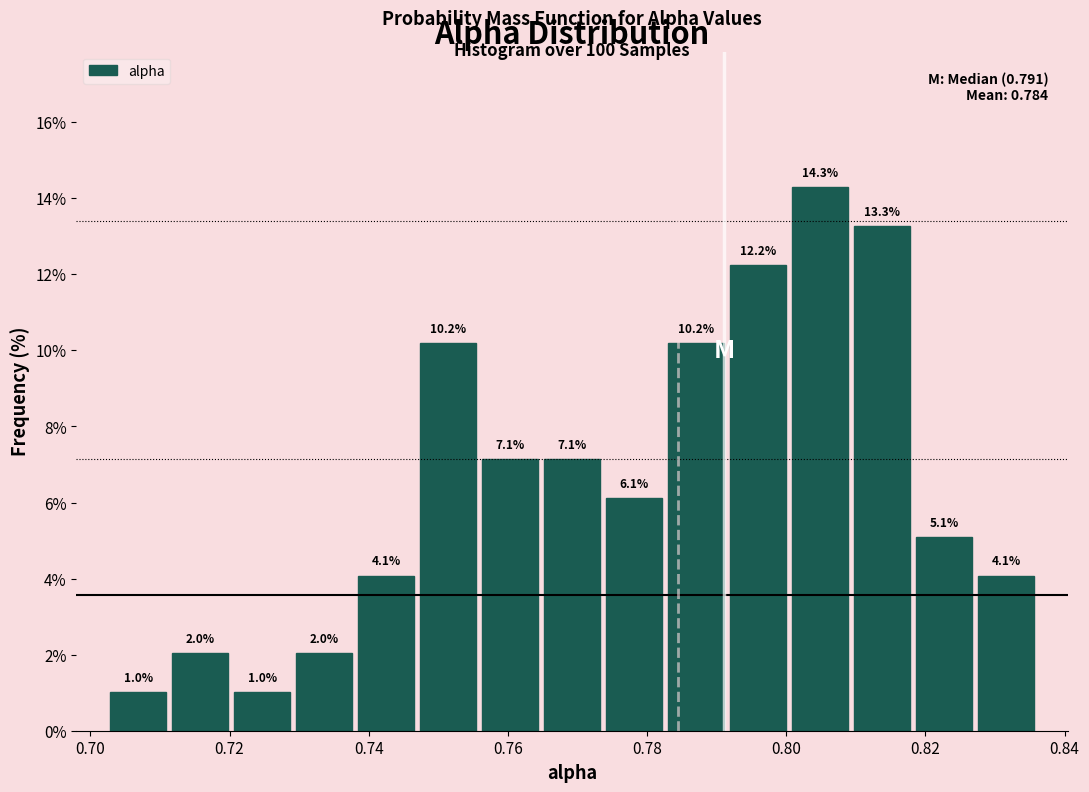

Reading left to right, transcribe this chart: for each bar, give the range it covers on the x-axis and its height. The bar edges are not printed on the chart, so give them approximately, as read against the axis.

0.702 to 0.712: 1.0
0.712 to 0.720: 2.0
0.720 to 0.730: 1.0
0.730 to 0.738: 2.0
0.738 to 0.746: 4.1
0.746 to 0.756: 10.2
0.756 to 0.764: 7.1
0.764 to 0.774: 7.1
0.774 to 0.782: 6.1
0.782 to 0.792: 10.2
0.792 to 0.800: 12.2
0.800 to 0.810: 14.3
0.810 to 0.818: 13.3
0.818 to 0.828: 5.1
0.828 to 0.836: 4.1